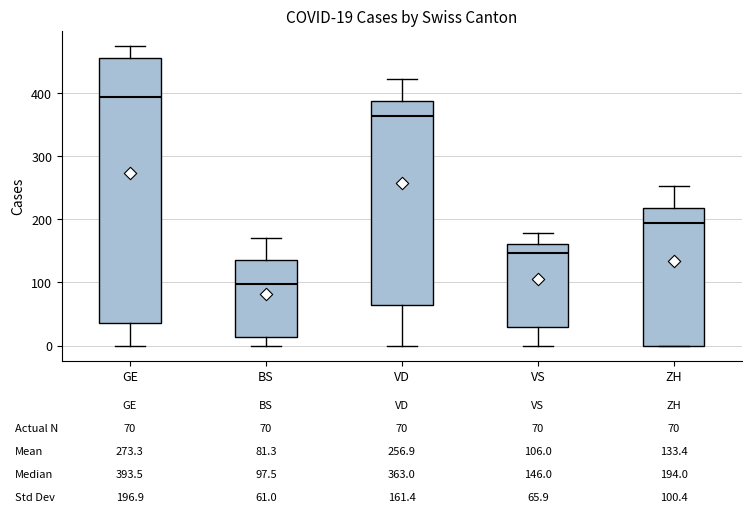

Comparing the boxes themselves (not the whiskers), which one is the tallest?

GE